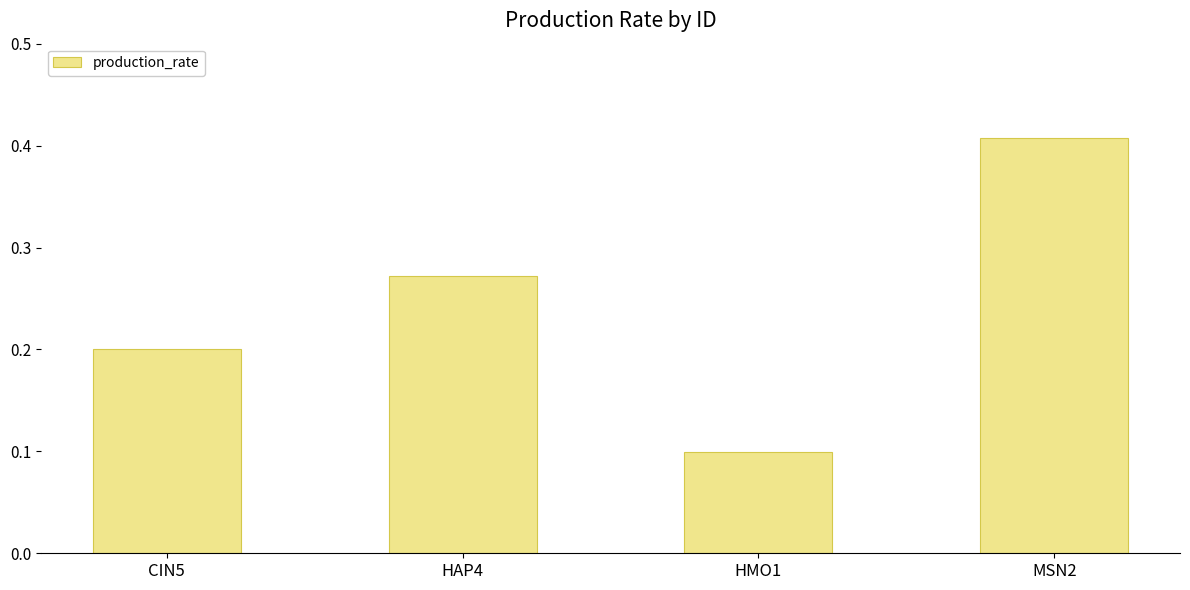

True or false: the data shows 0.4 at HAP4.

False